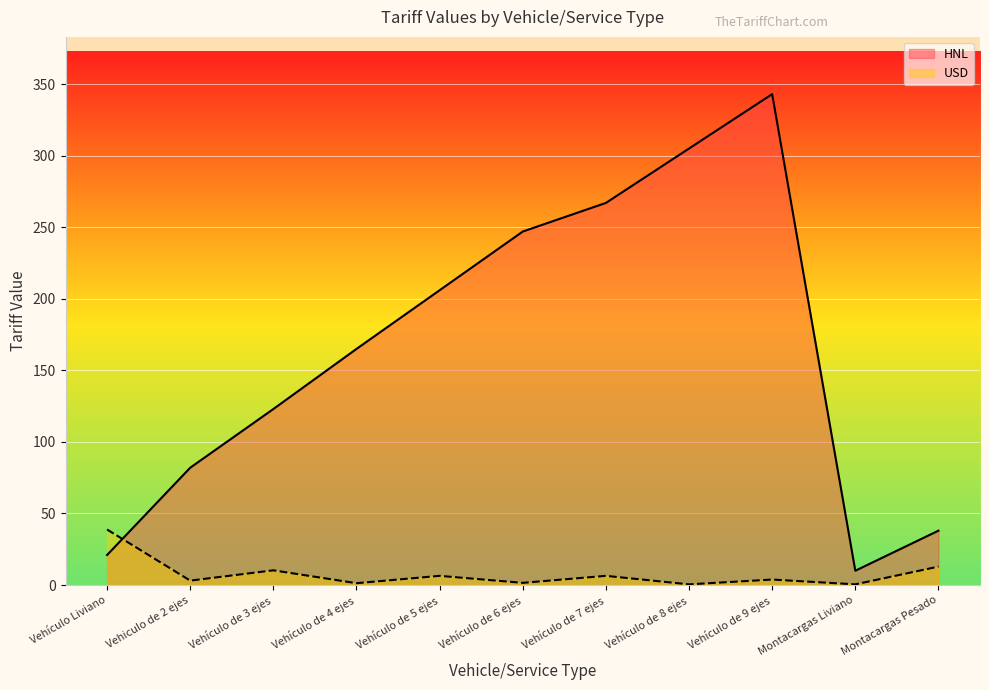

Where do HNL and USD first cross each other?

Vehículo Liviano and Vehiculo de 2 ejes